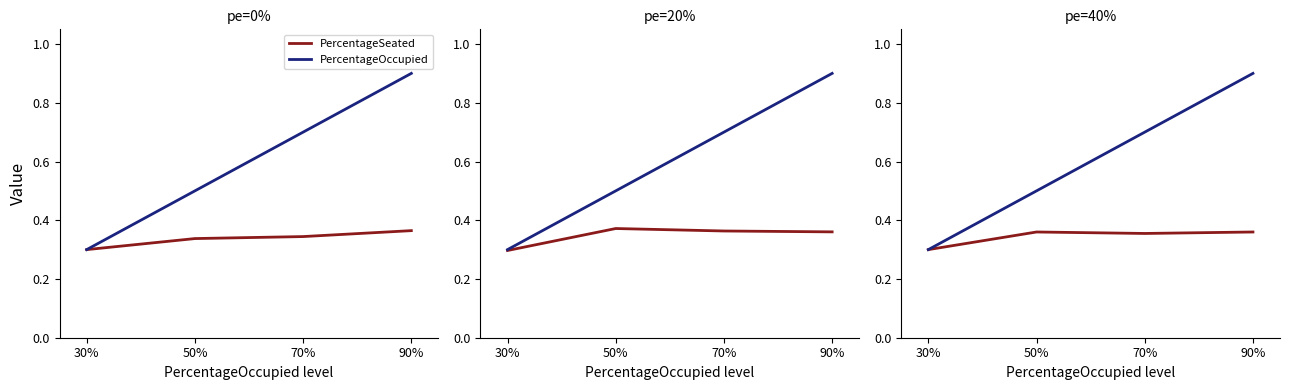

What is the value of the PercentageOccupied point at the 1st from the left?

0.3